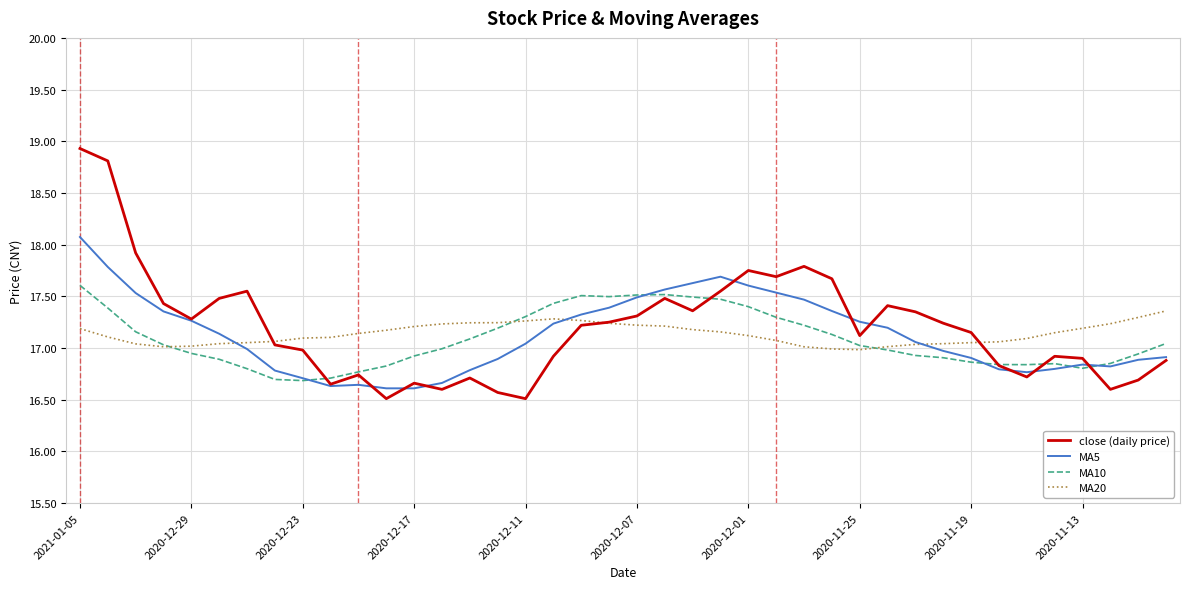

Rank the series by their maximum value, from highest to lowest.

close (daily price), MA5, MA10, MA20